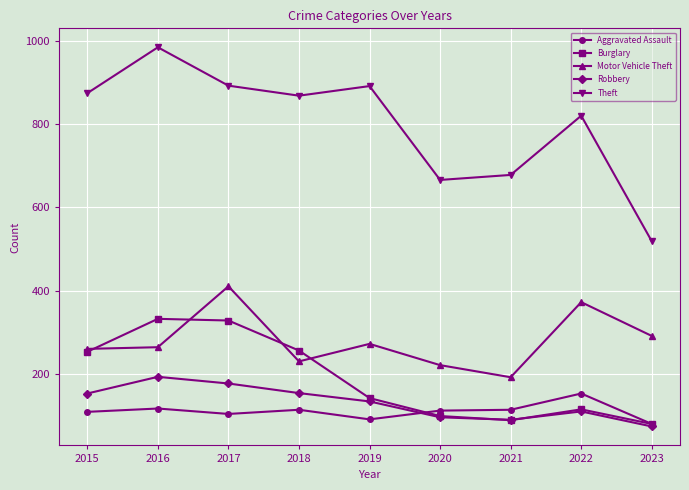

Rank the series by their maximum value, from highest to lowest.

Theft, Motor Vehicle Theft, Burglary, Robbery, Aggravated Assault